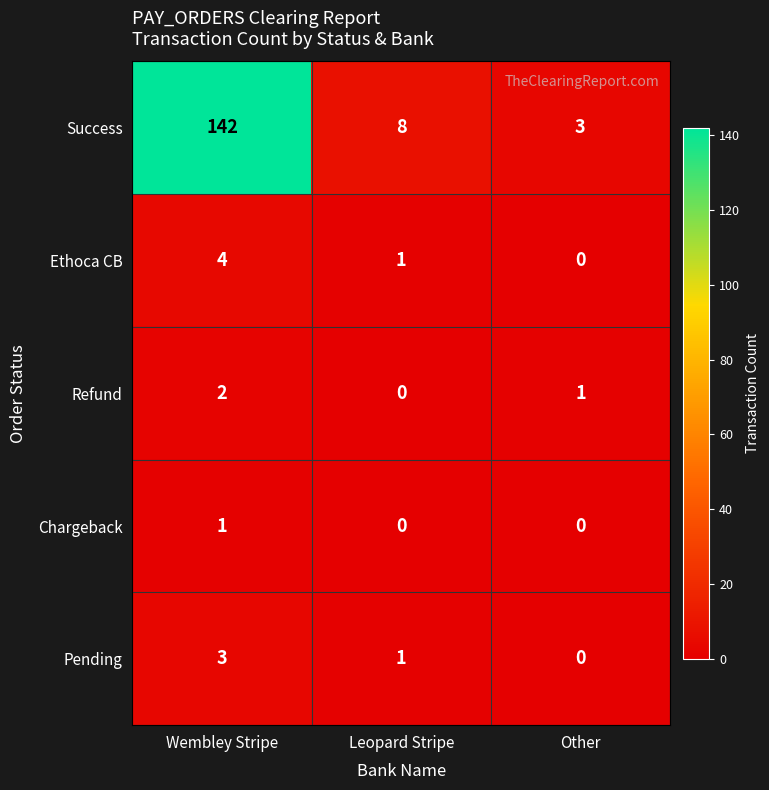

Which series has the largest total across all categories?

Success